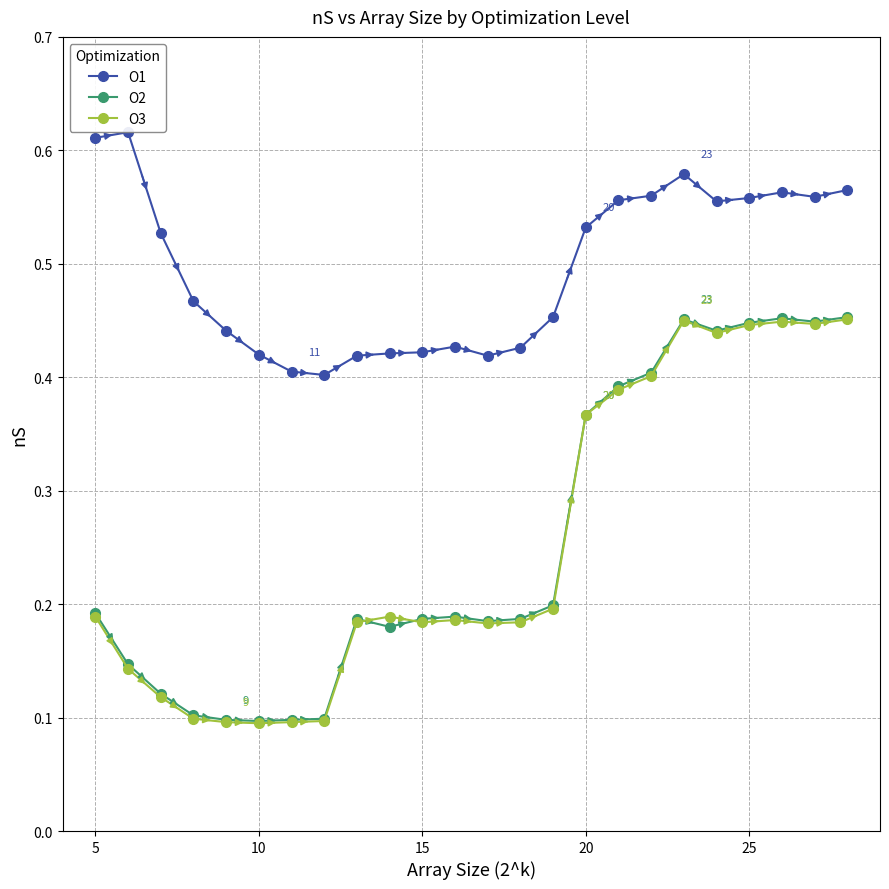

True or false: O1 and O2 cross at least once.

False